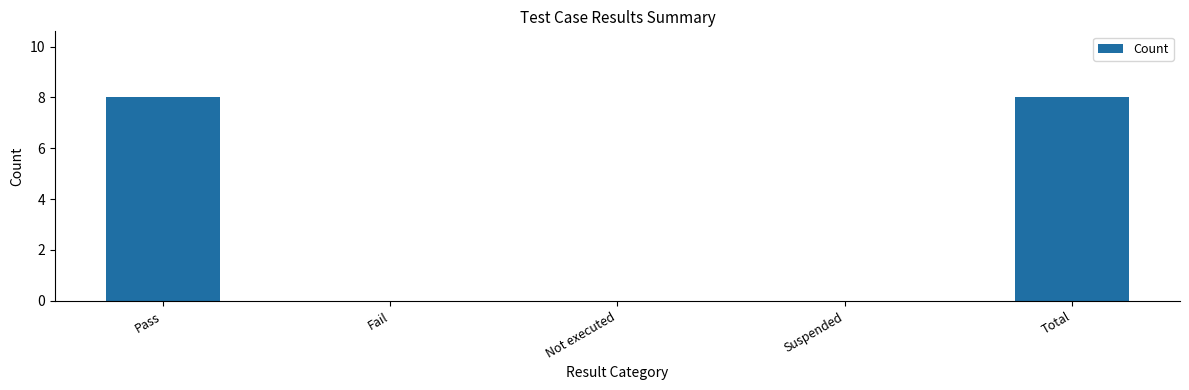

How many values are between 0 and 8?

5